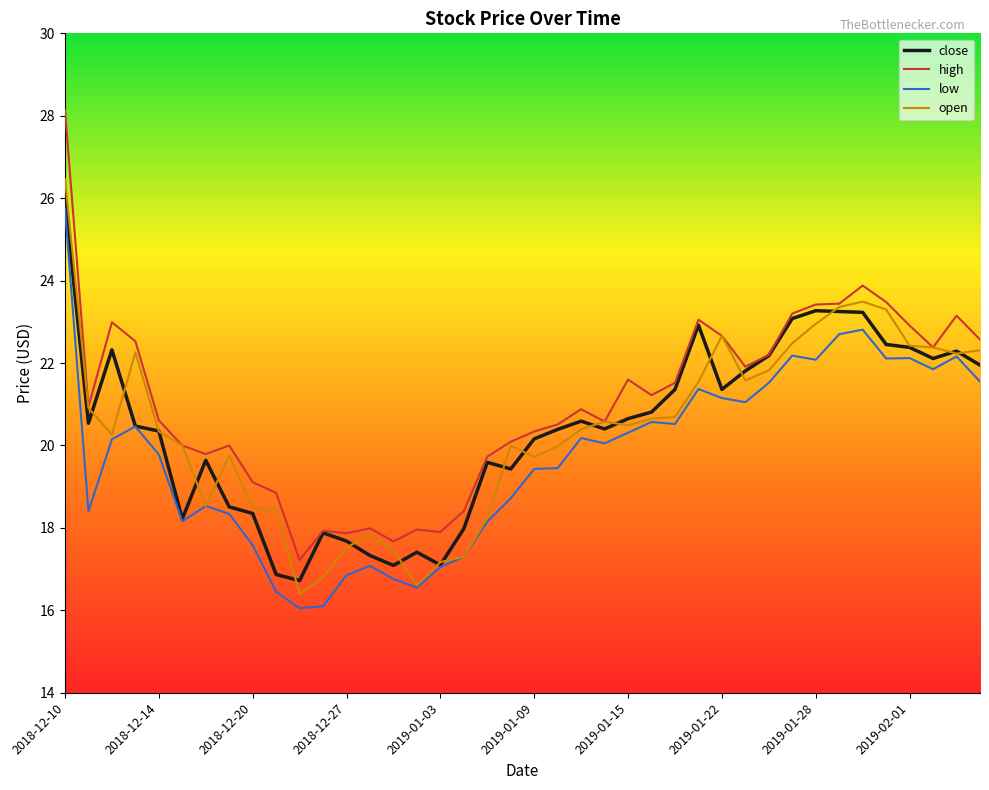

What is the highest value of the open series?

26.5